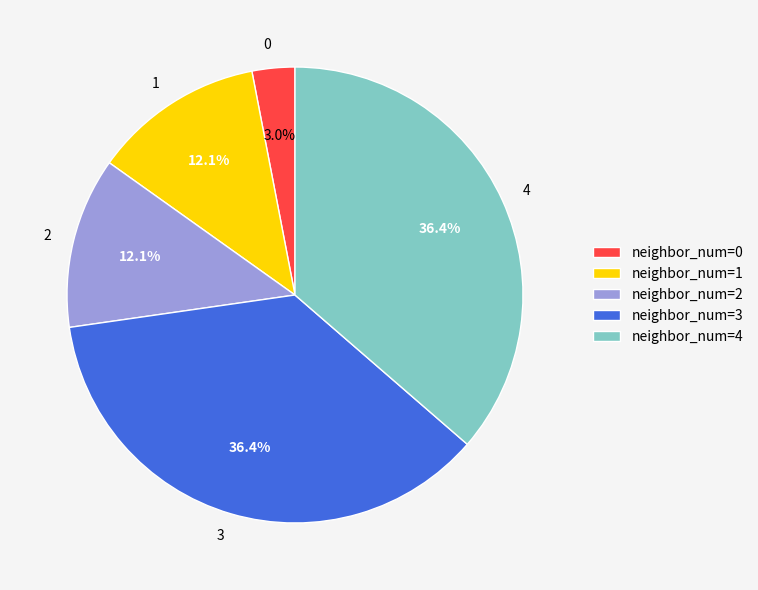

Is there any slice that represents more than half of the pie?

No